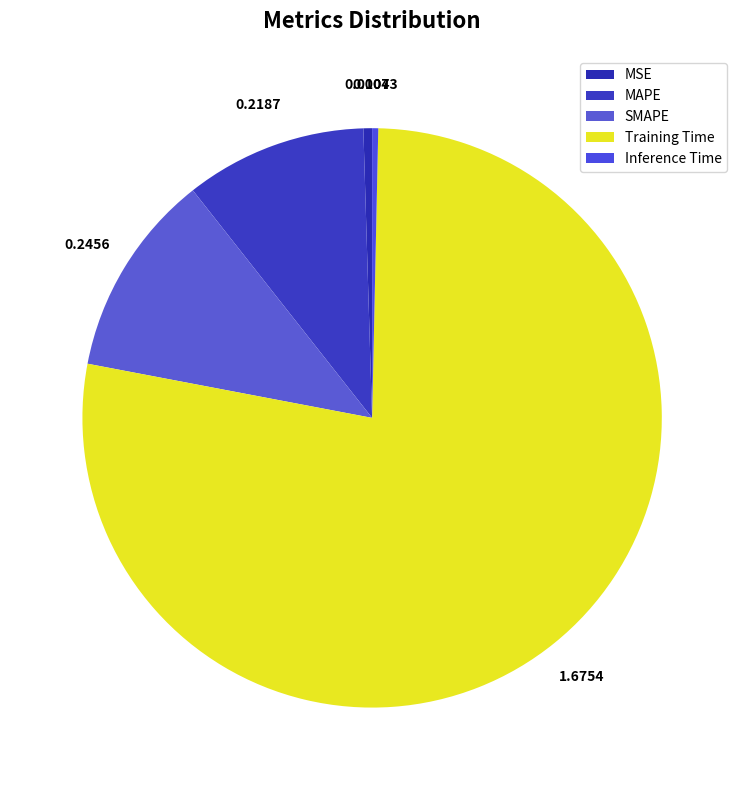

What is the smallest slice in the pie chart?

Inference Time